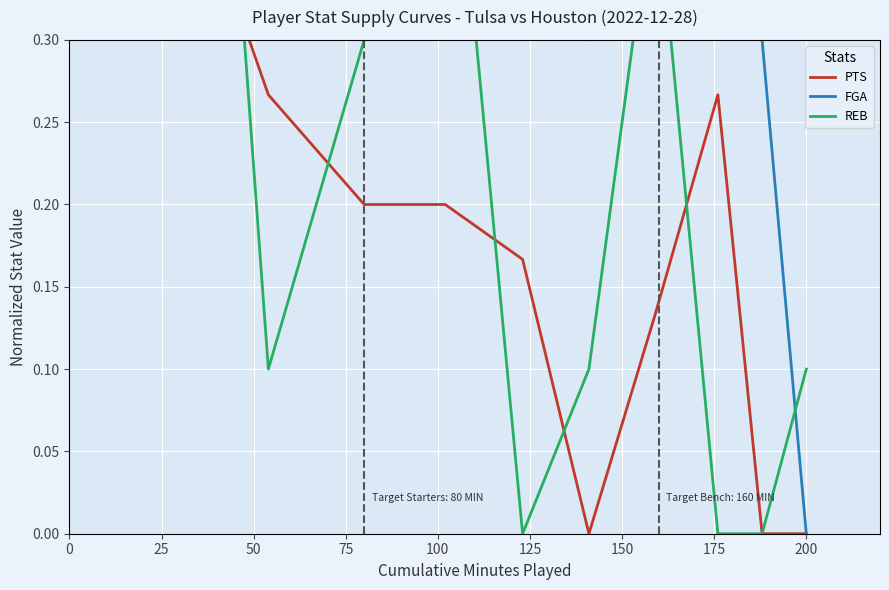

List the series in order of their overall mean, highest first.

FGA, REB, PTS